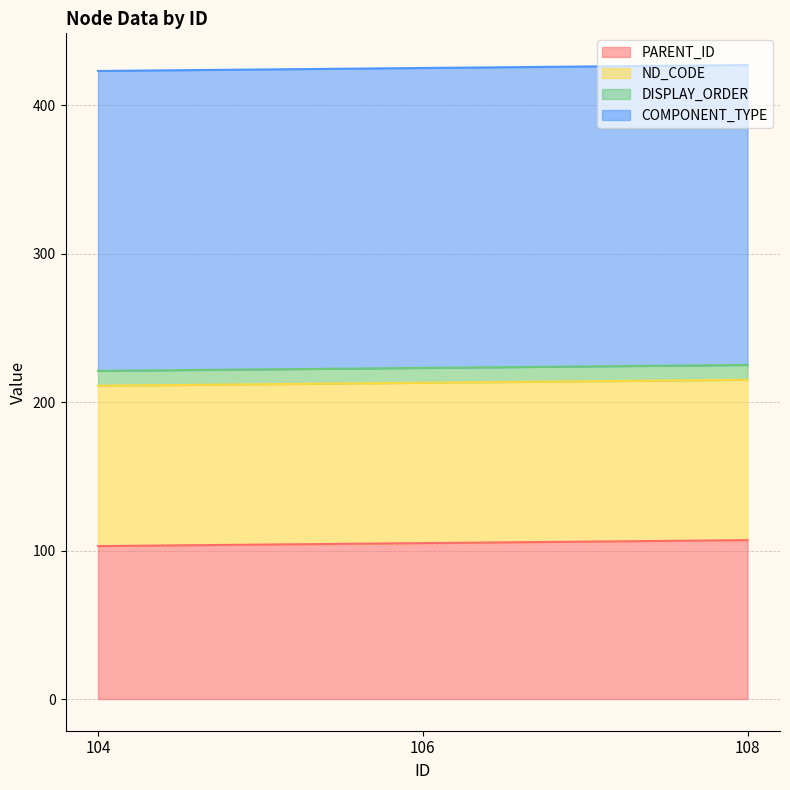

What is the value of the ND_CODE point at the 1st from the left?

108